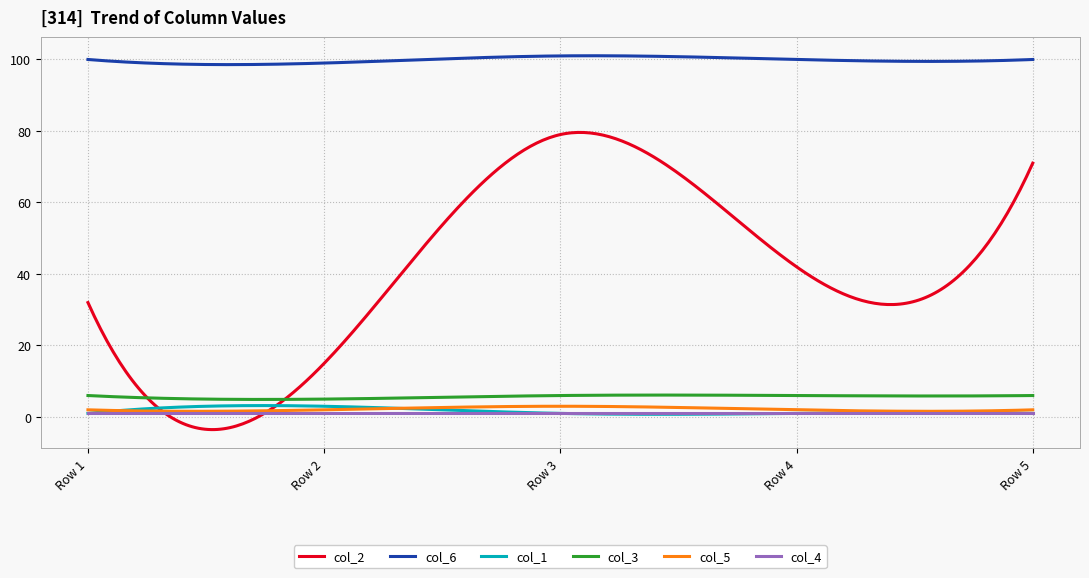

Which series has the largest range (max minus min)?

col_2